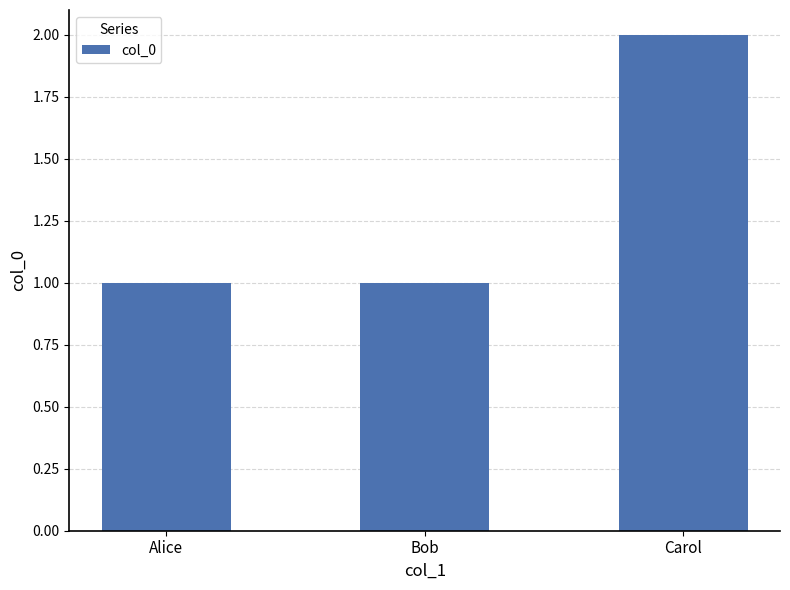

Count the number of data series in this chart.

1